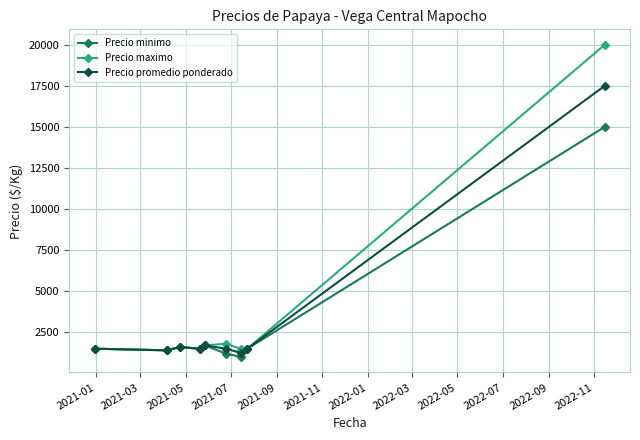

Reading left to right, extract all data points from this chart.

Precio minimo: 1500	1400	1600	1500	1700	1200	1000	1500	15000
Precio maximo: 1500	1400	1600	1500	1700	1800	1500	1500	20000
Precio promedio ponderado: 1500	1400	1600	1500	1700	1500	1250	1500	17500